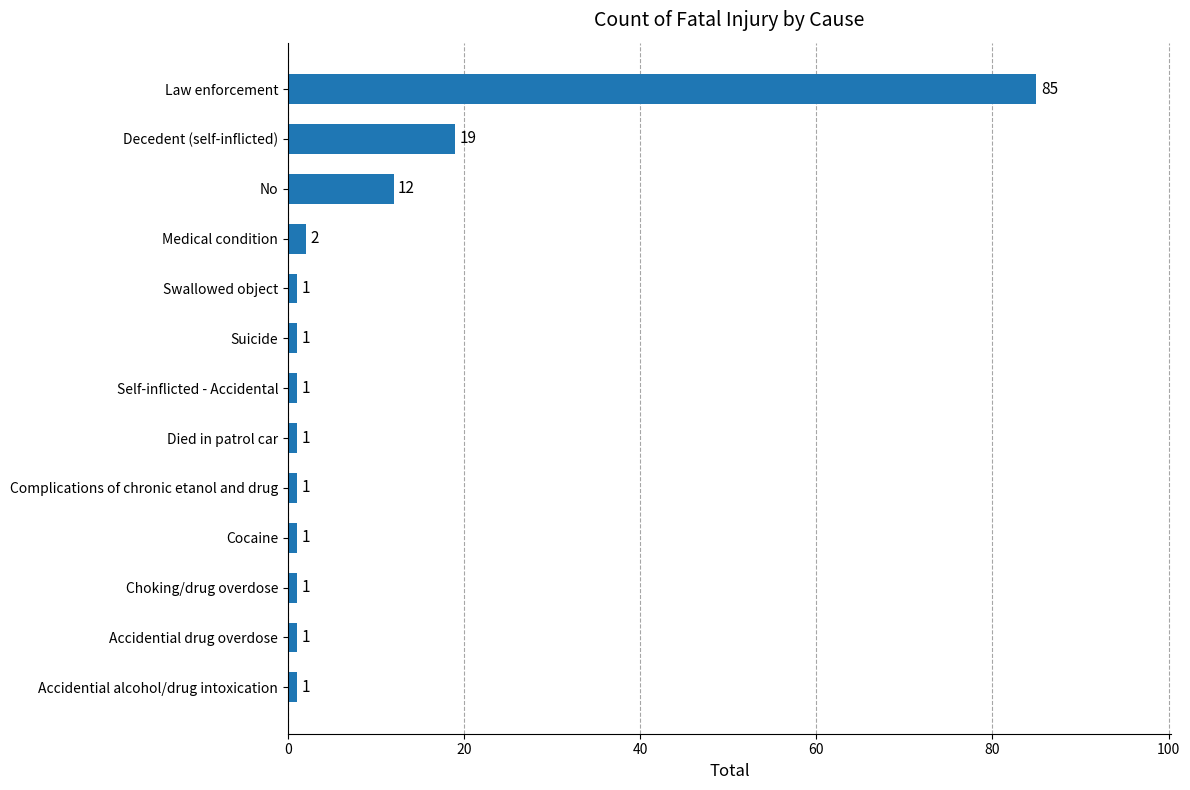

True or false: the data shows 1 at Died in patrol car.

True